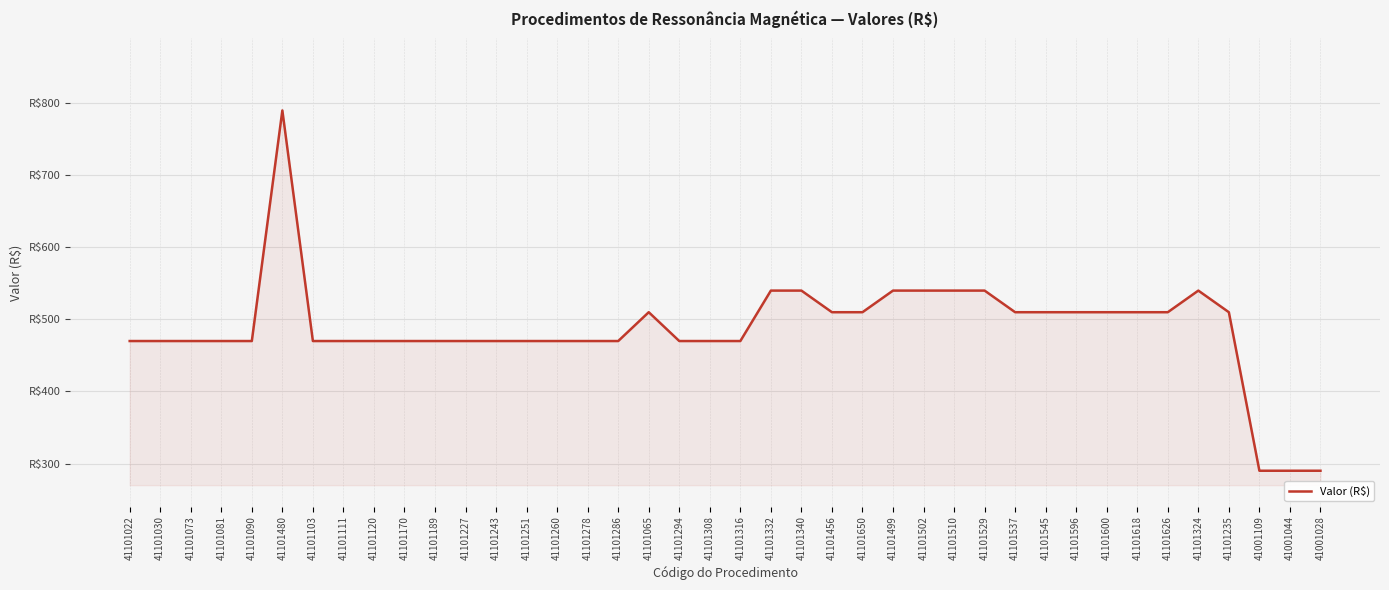

Does the chart display data point markers on the line(s)?

No